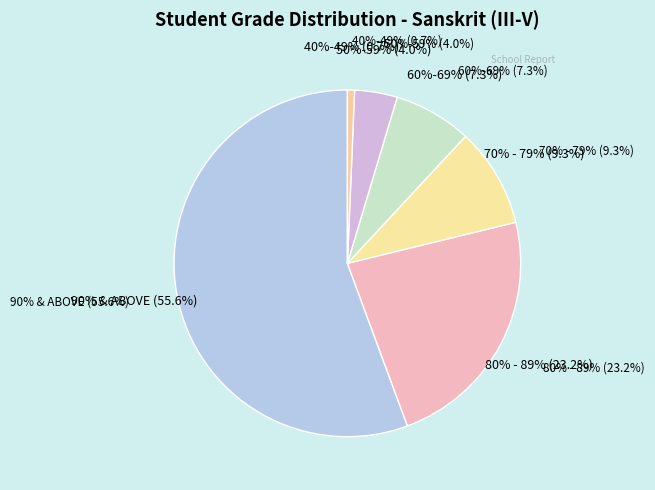

What is the smallest slice in the pie chart?

40%-49%